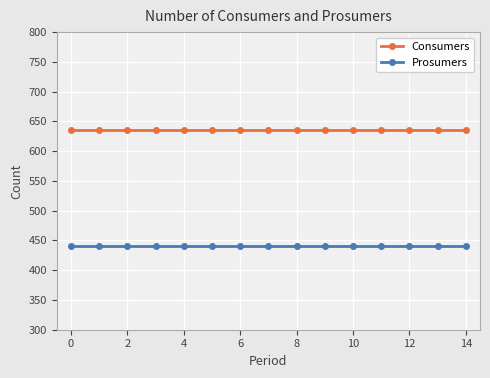

Which series has the largest total across all categories?

Consumers